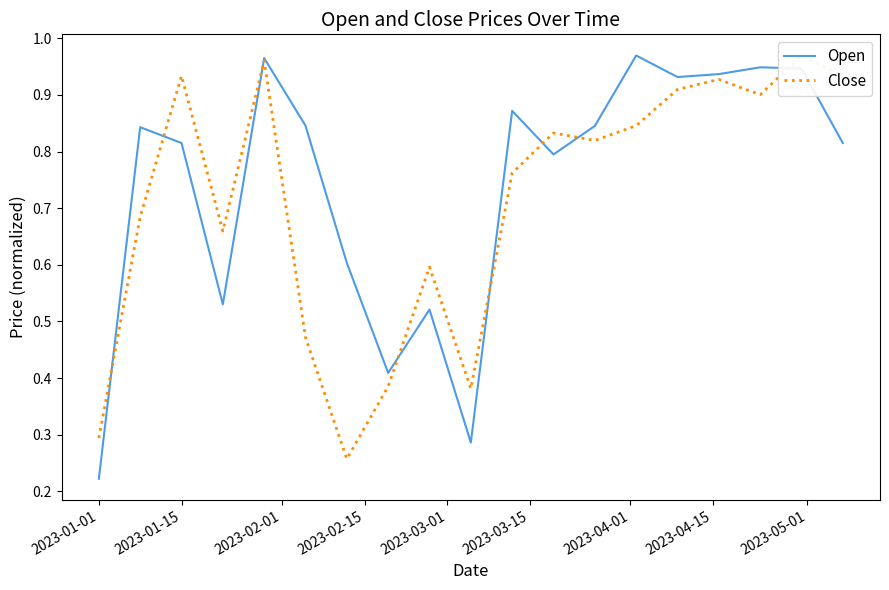

Which category has the lowest value in the Open series?

2023-01-01